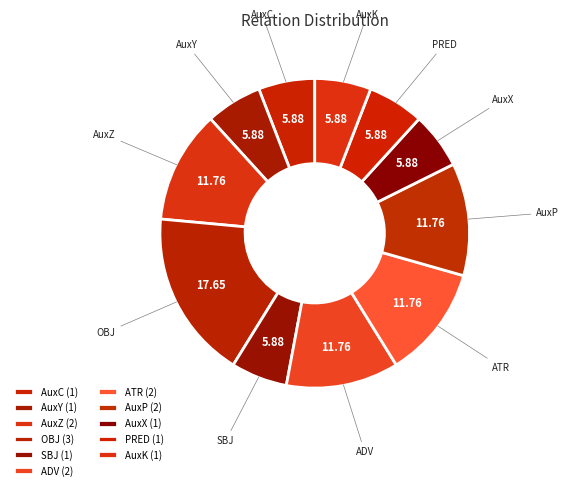

Does any single category account for the majority?

No